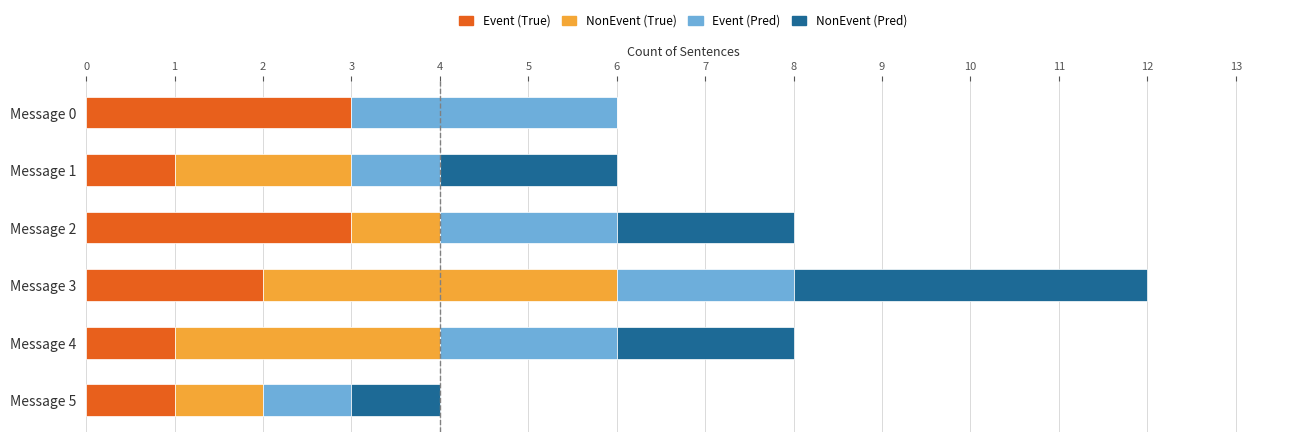

Is it true that Event (True) equals 2 at Message 4?

False